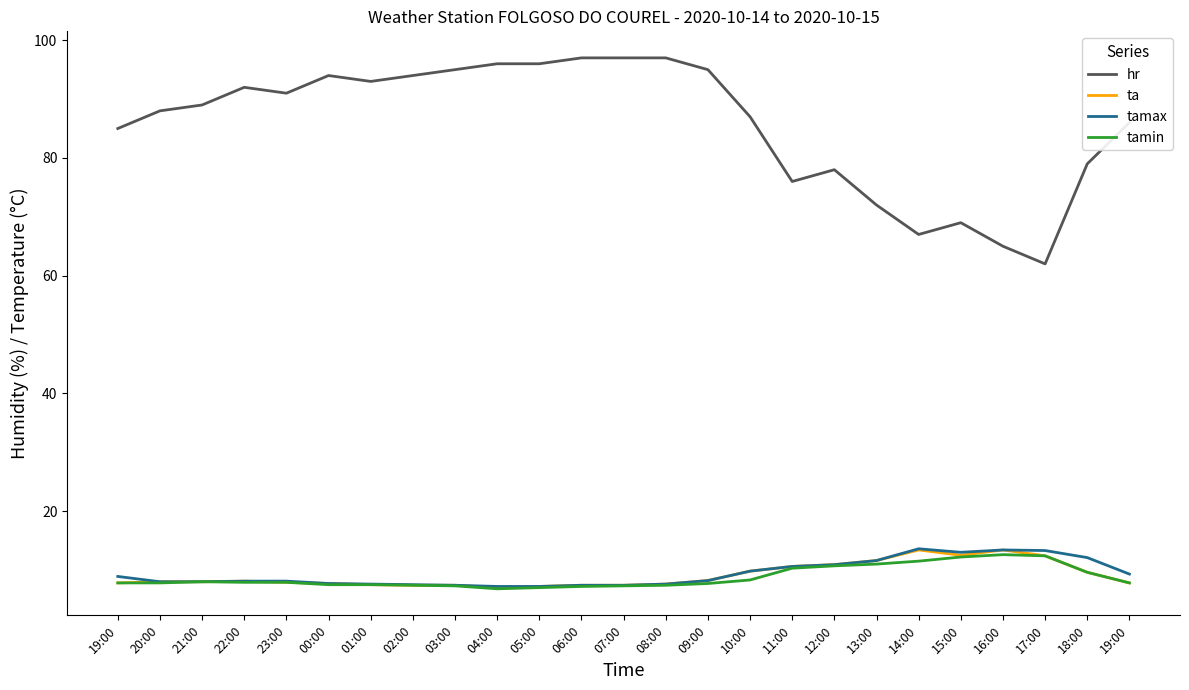

What is the value of the tamax point at the 25th from the left?

8.9